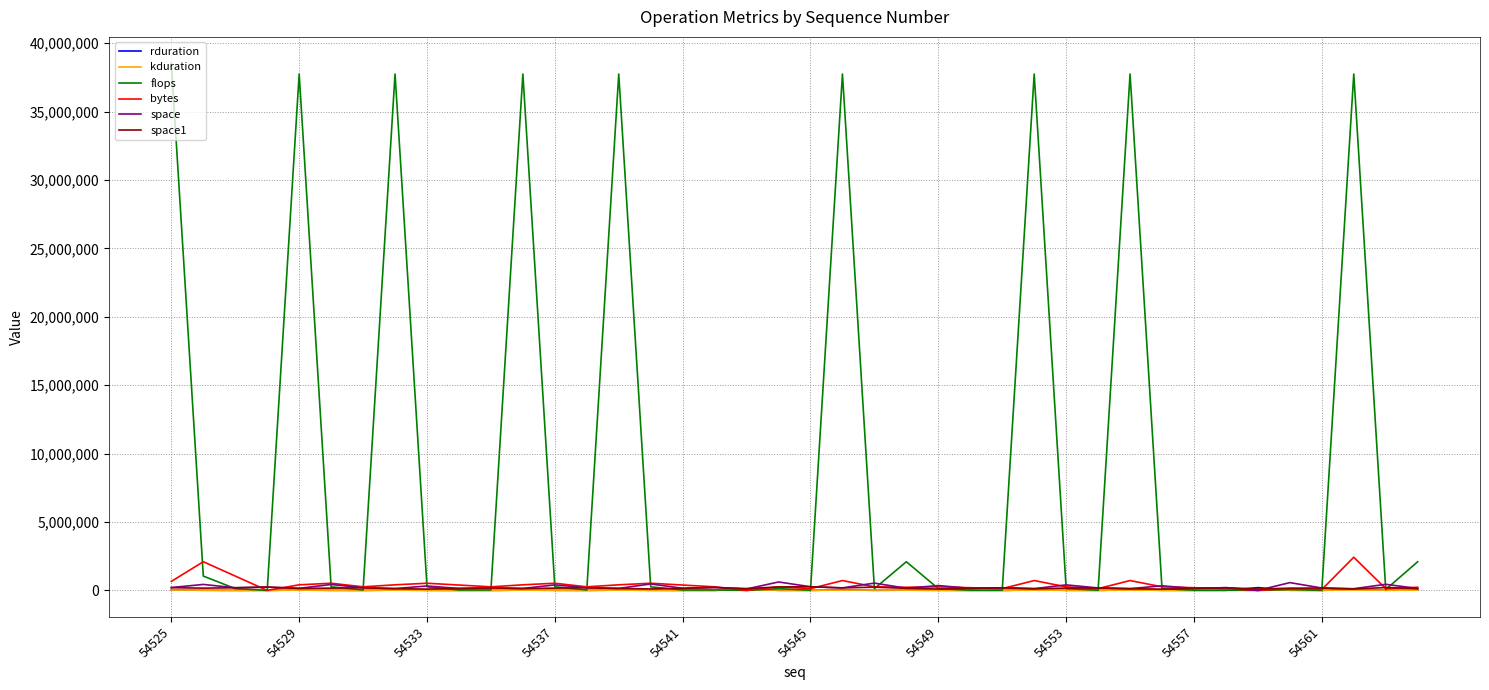

What is the maximum value shown in the chart?

38535168